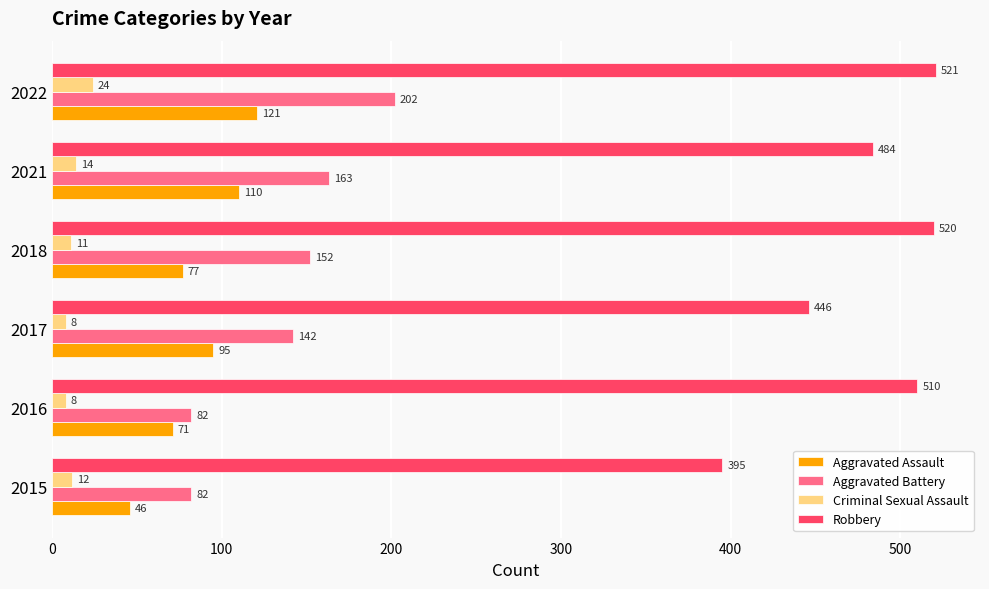

At which category is the sum across all series the highest?

2022